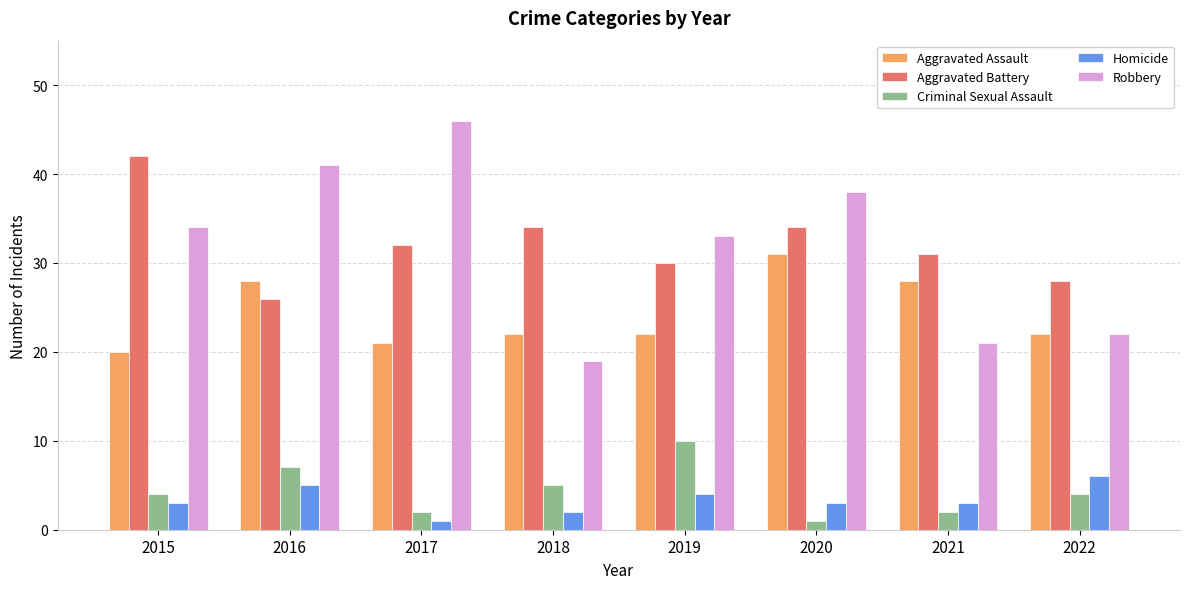

Which label corresponds to the largest value in the chart?

2017